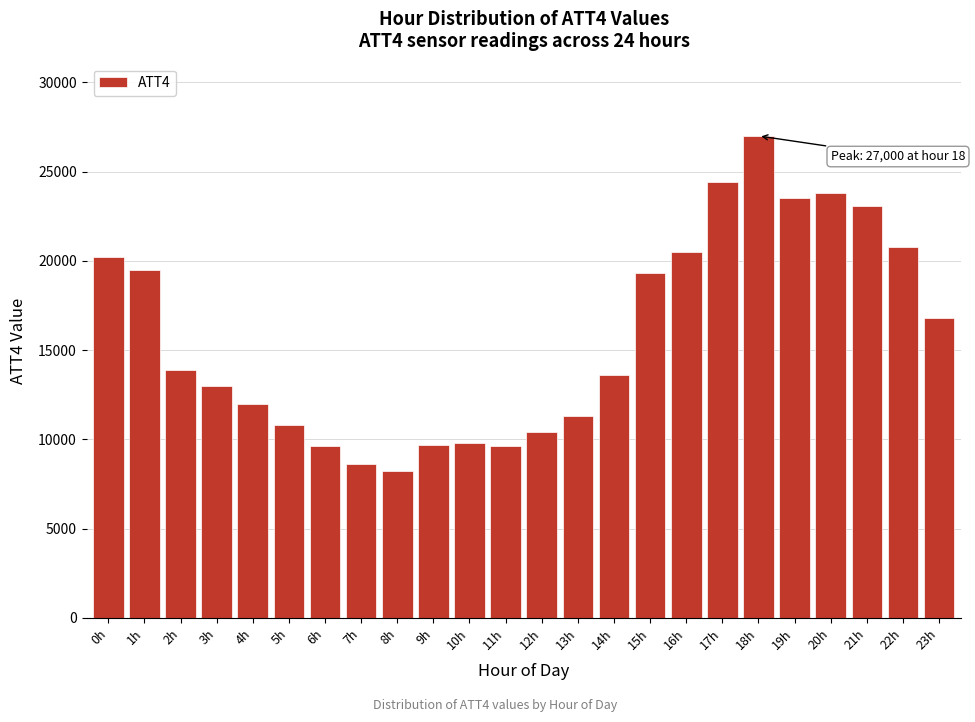

What is the change in value from 6h to 20h?

+14200